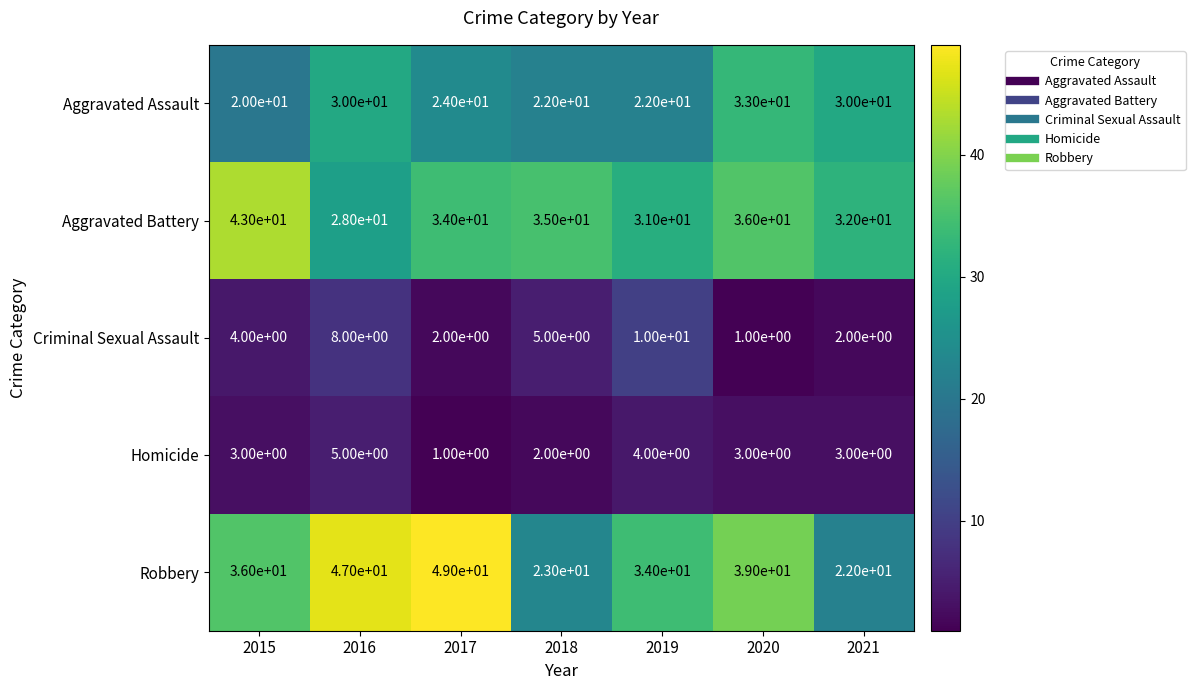

What value does the Aggravated Battery series have at 2017, to the nearest 10?

30